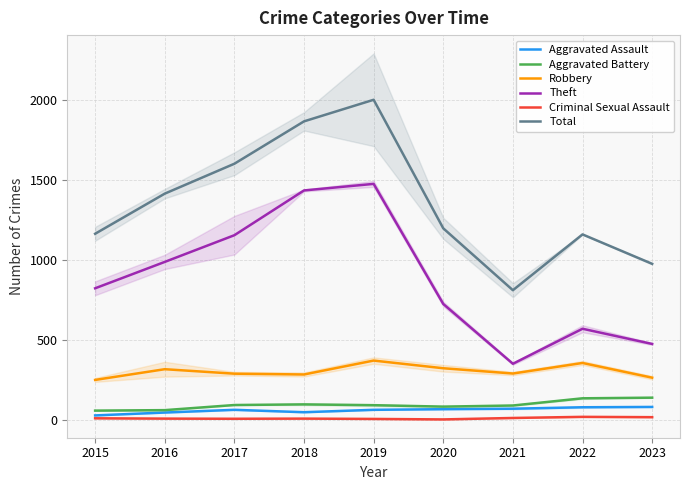

What are all the series names shown in the legend?

Aggravated Assault, Aggravated Battery, Robbery, Theft, Criminal Sexual Assault, Total